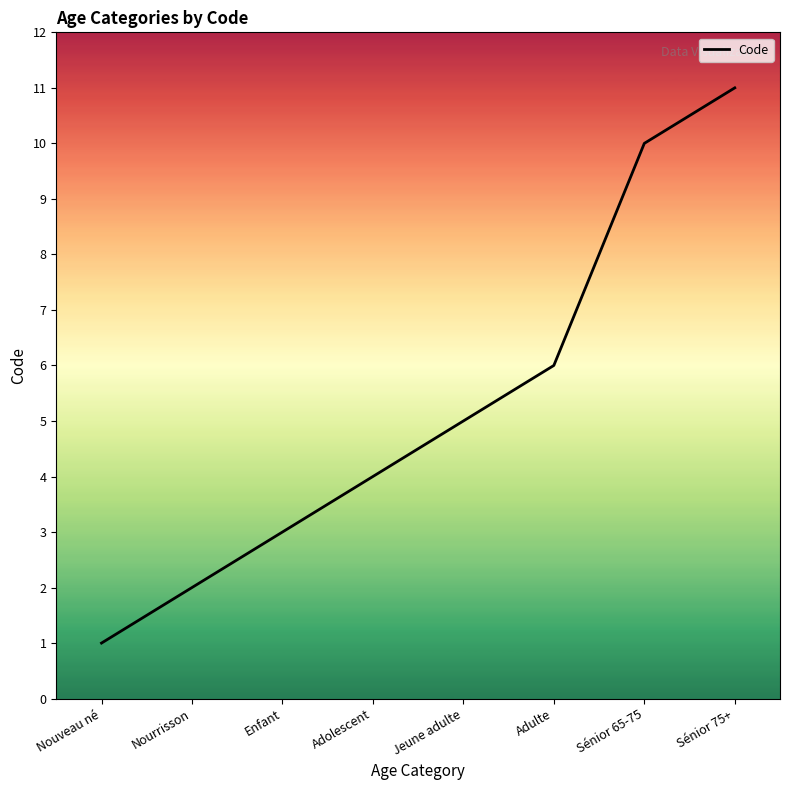

The chart shows a value of 3 at Adolescent. True or false?

False